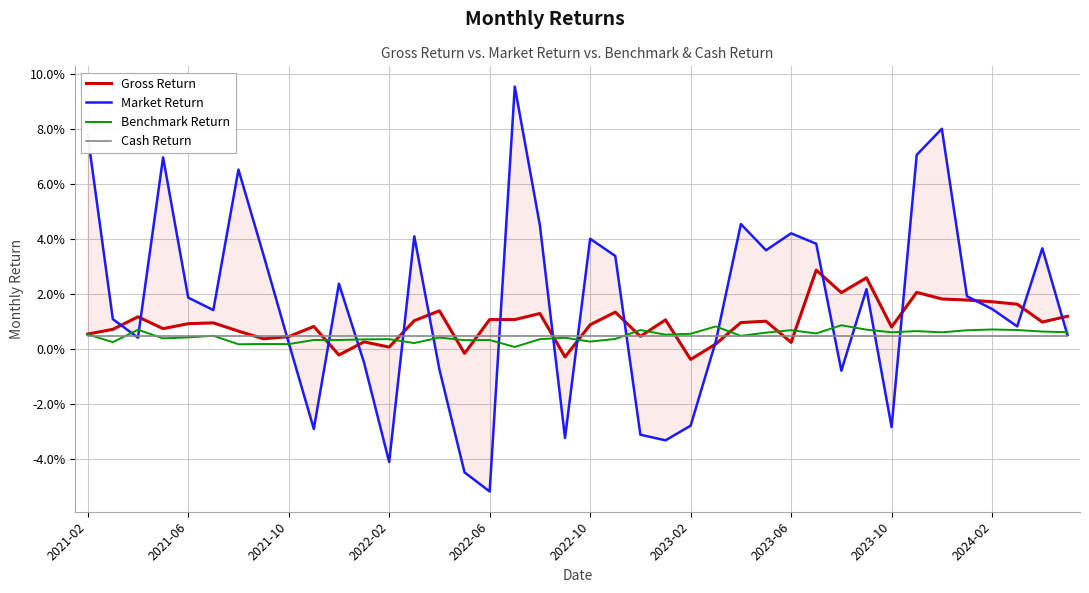

After their last crossing, which series has the higher values: Market Return or Benchmark Return?

Benchmark Return